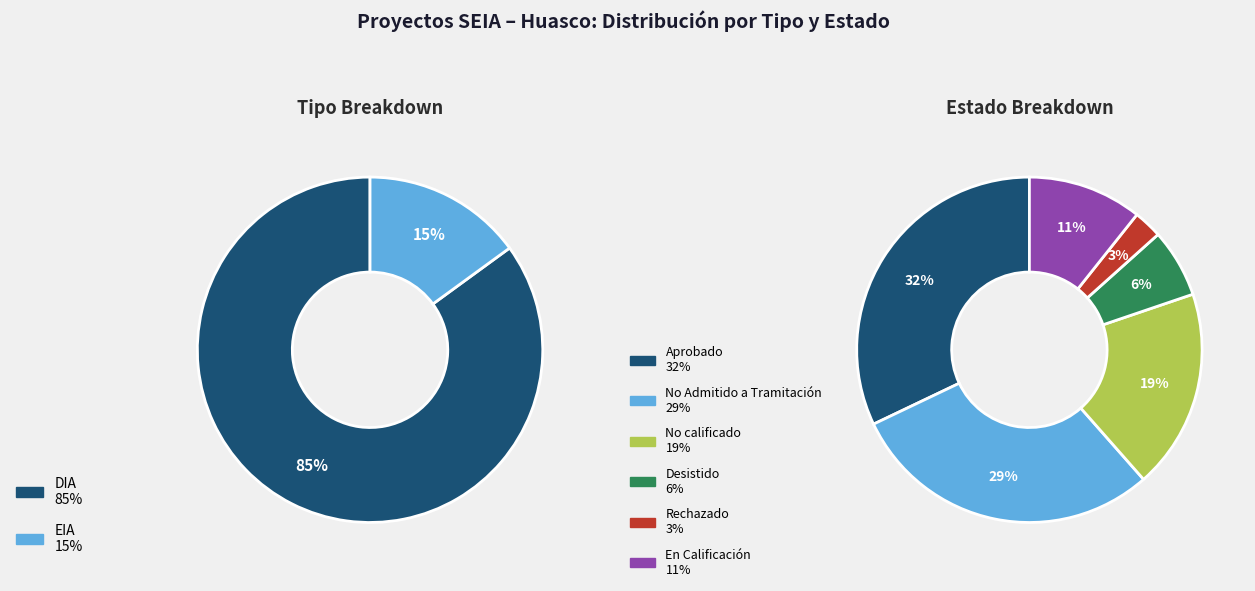

To the nearest percent, what is the combined percentage of EIA and DIA?

100%